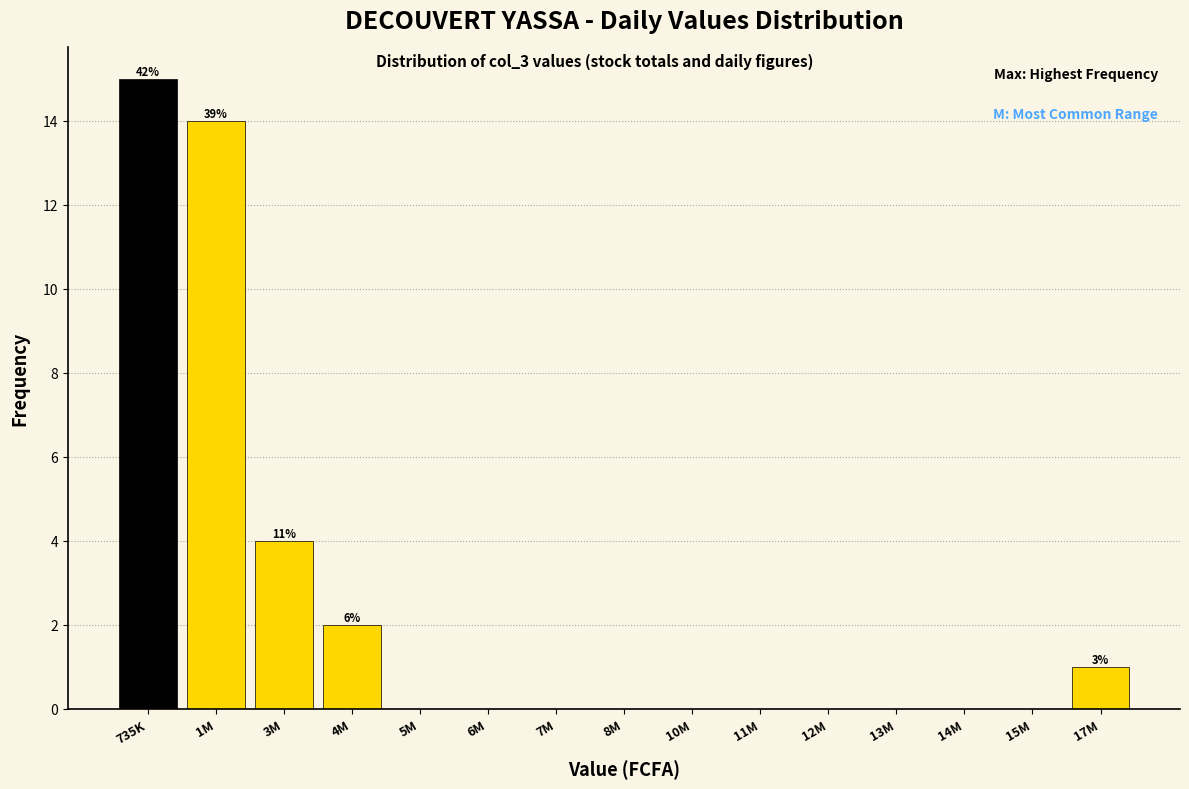

Reading left to right, list all the values displayed in this chart.

735K=15	1M=14	3M=4	4M=2	5M=0	6M=0	7M=0	8M=0	10M=0	11M=0	12M=0	13M=0	14M=0	15M=0	17M=1